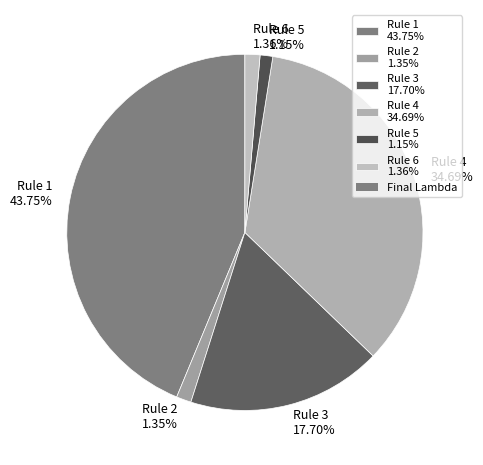

Combined, what portion of the pie is Rule 6 and Rule 3?

19.1%